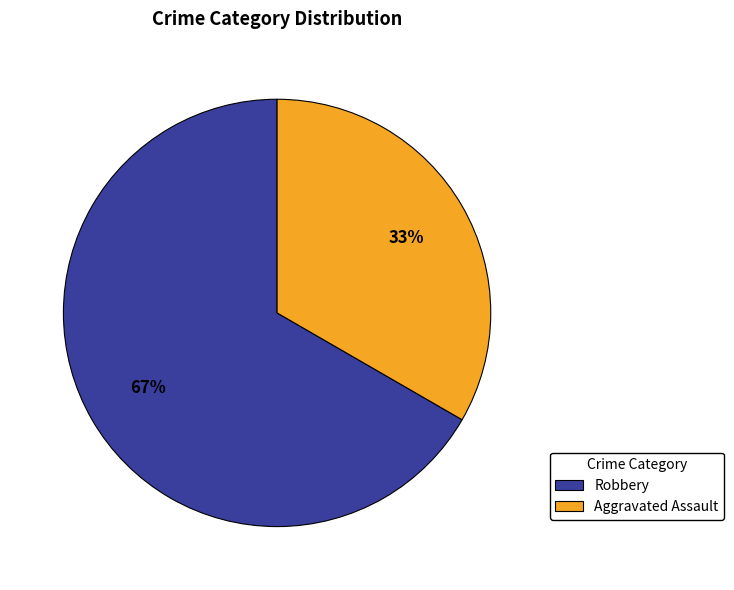

Combined, do Robbery and Aggravated Assault account for over 50%?

Yes